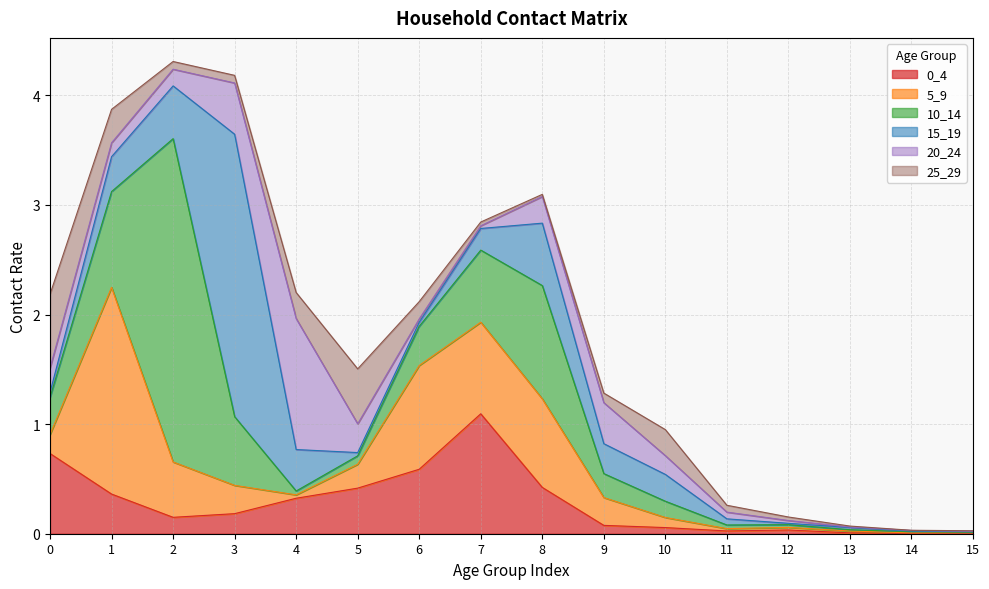

How many intersections are there between 25_29 and 0_4?

6